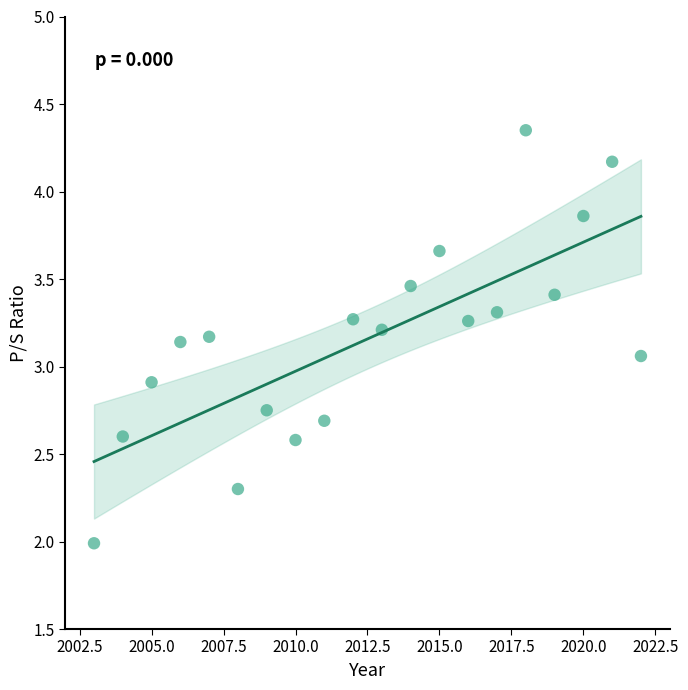

What is the range of Y values (max minus min)?

2.4